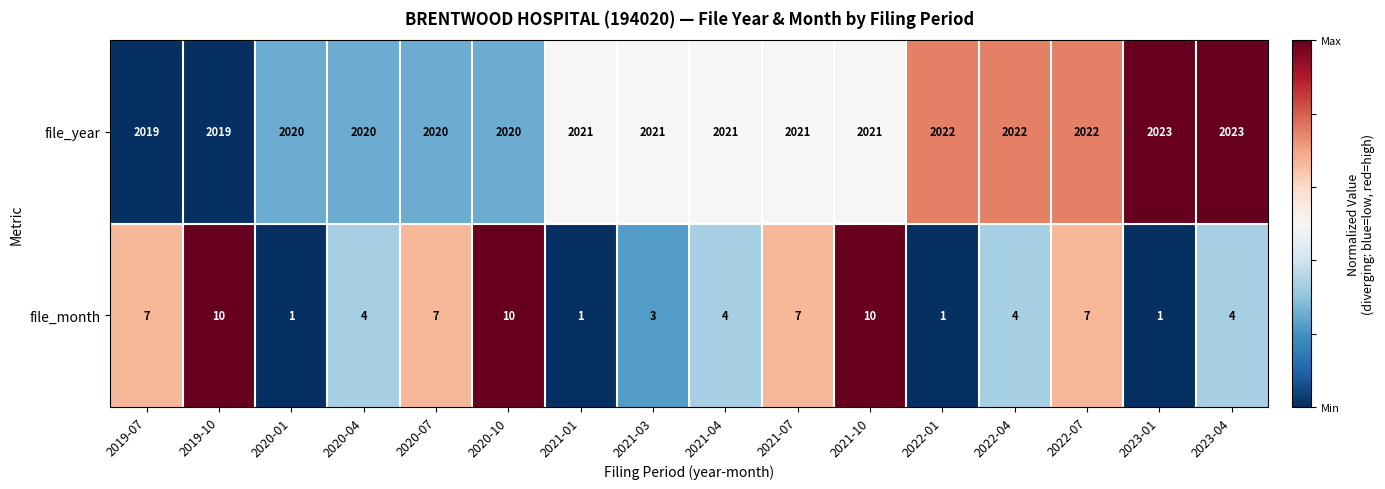

What is the maximum value shown in the chart?

2023